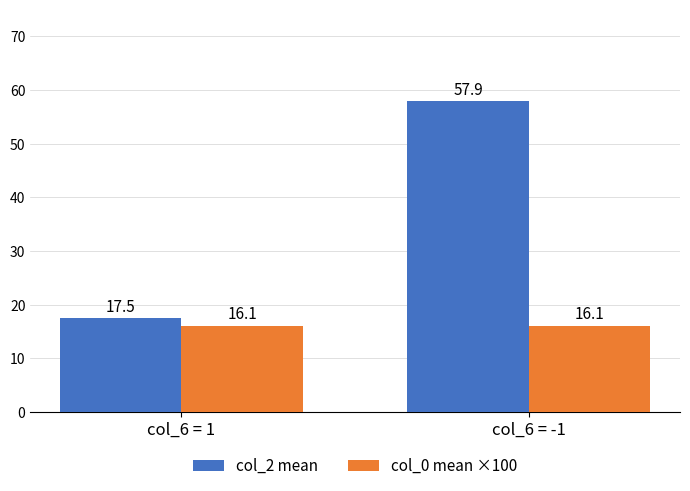

At which label is col_2 mean closest to 37?

col_6 = 1